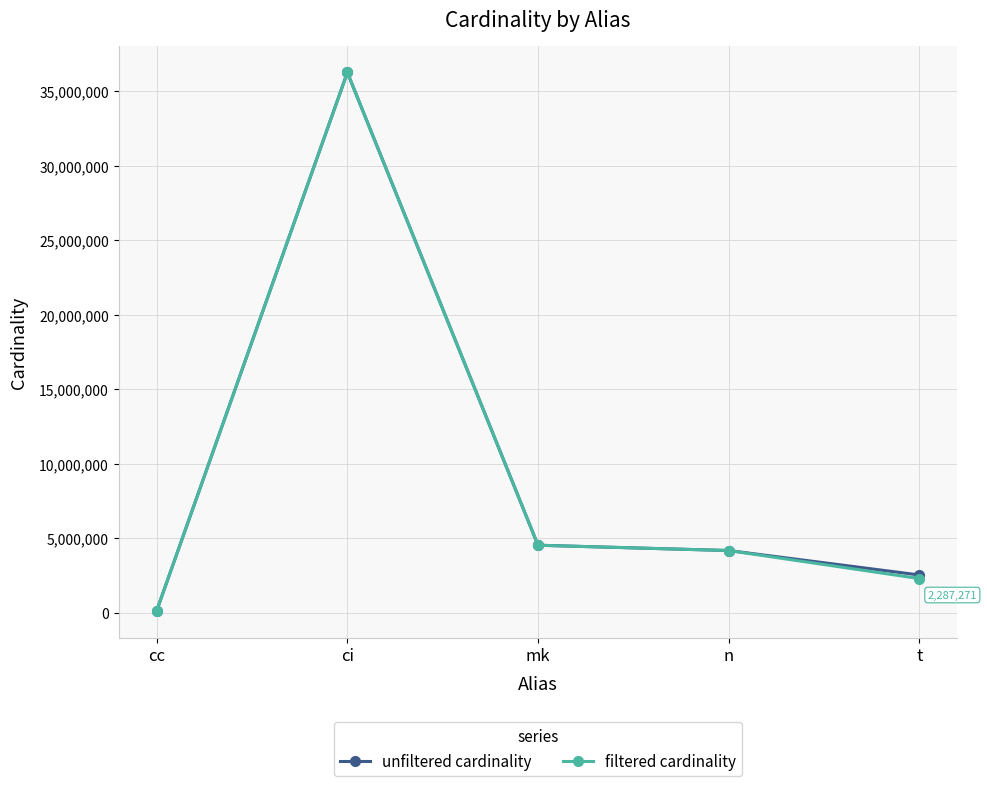

Which label corresponds to the smallest value in the chart?

cc